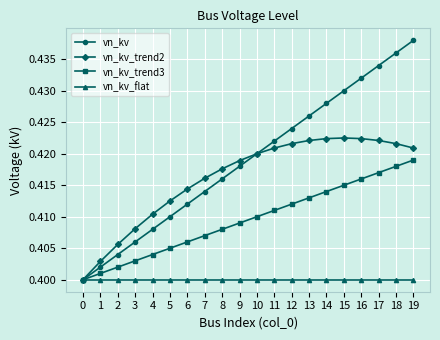

Rank the series by their average value, from highest to lowest.

vn_kv, vn_kv_trend2, vn_kv_trend3, vn_kv_flat